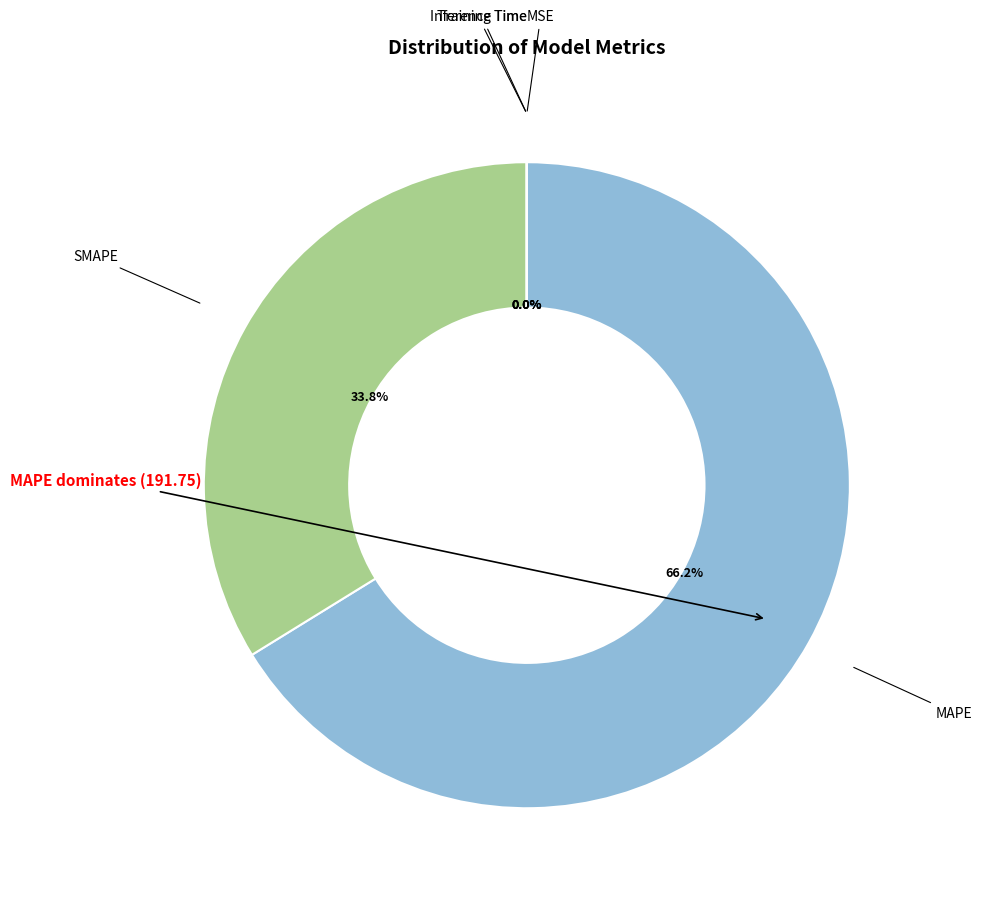

Is there a majority slice in this chart?

Yes